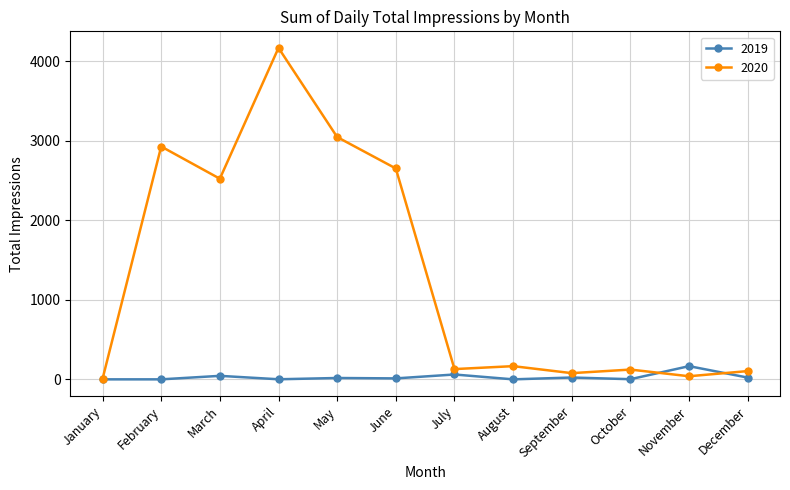

Does the chart display data point markers on the line(s)?

Yes